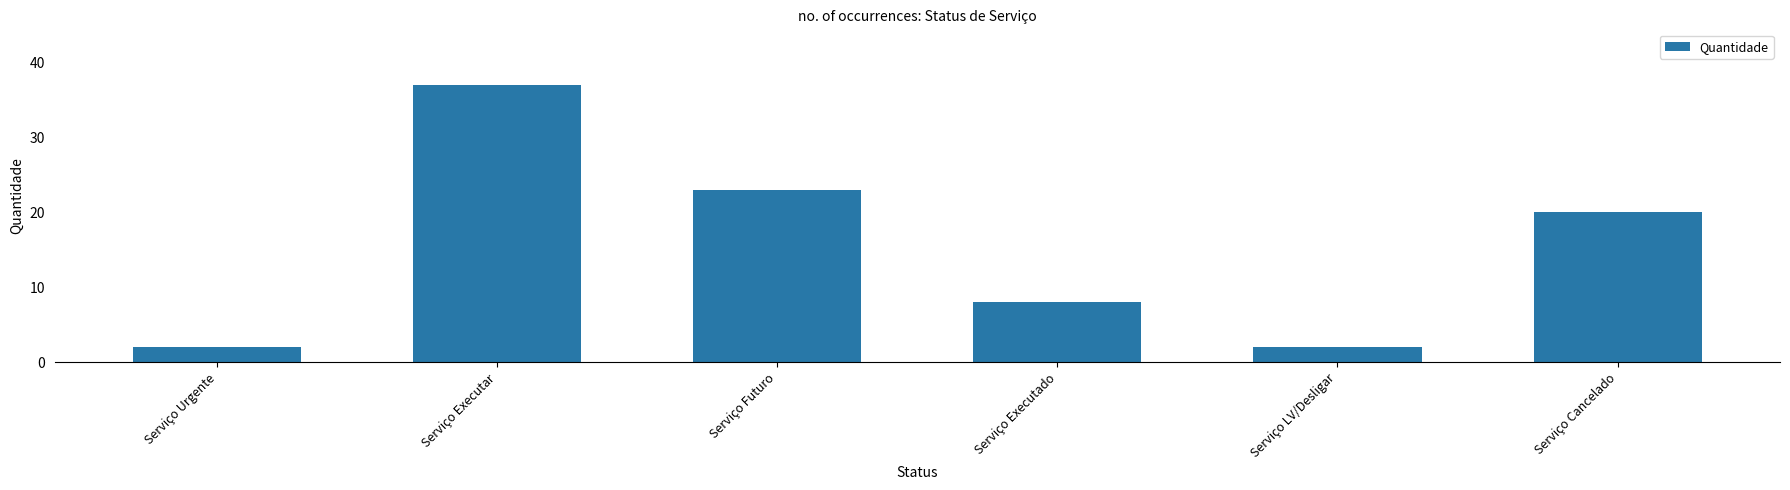

Are the bars horizontal?

No